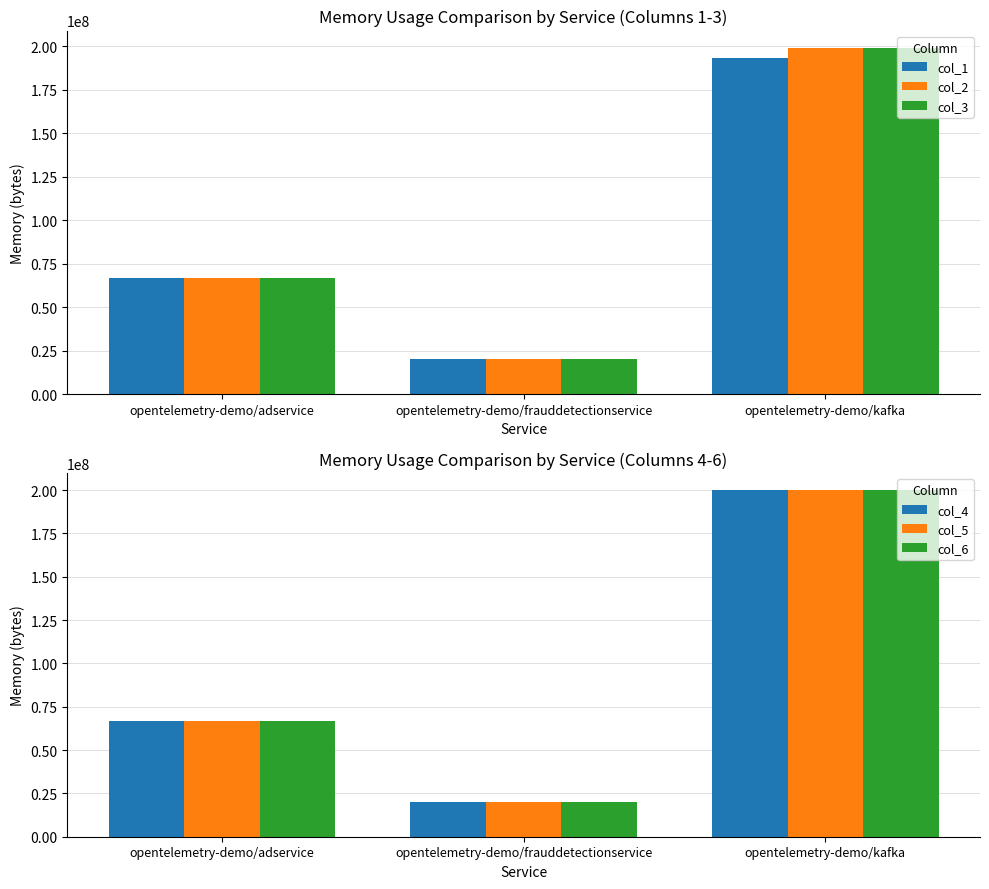

Does the chart contain any negative values?

No